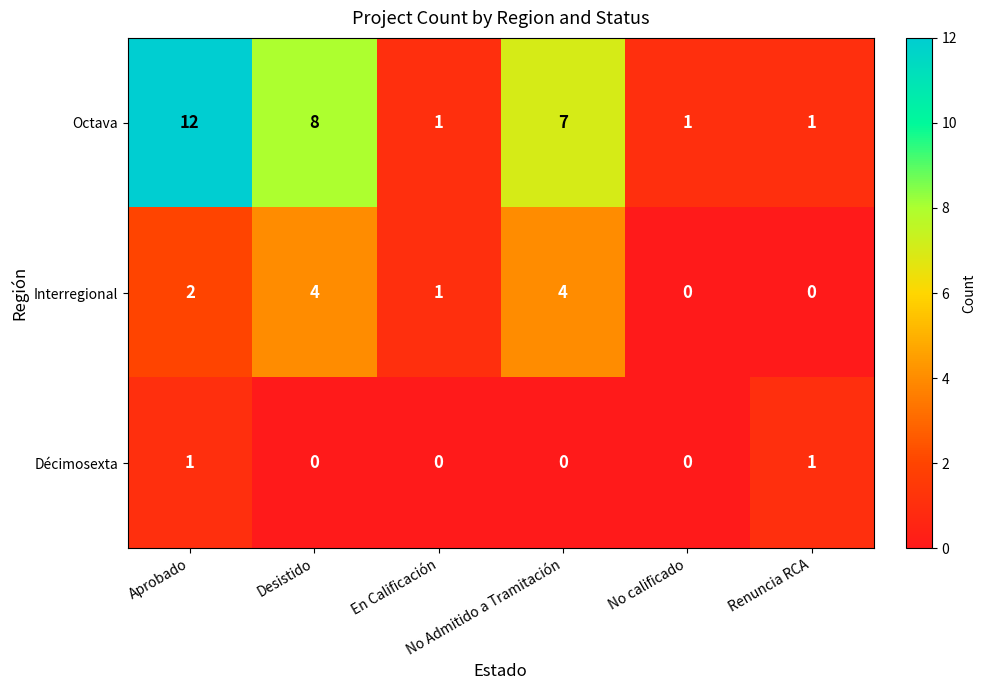

At which category is the sum across all series the highest?

Aprobado